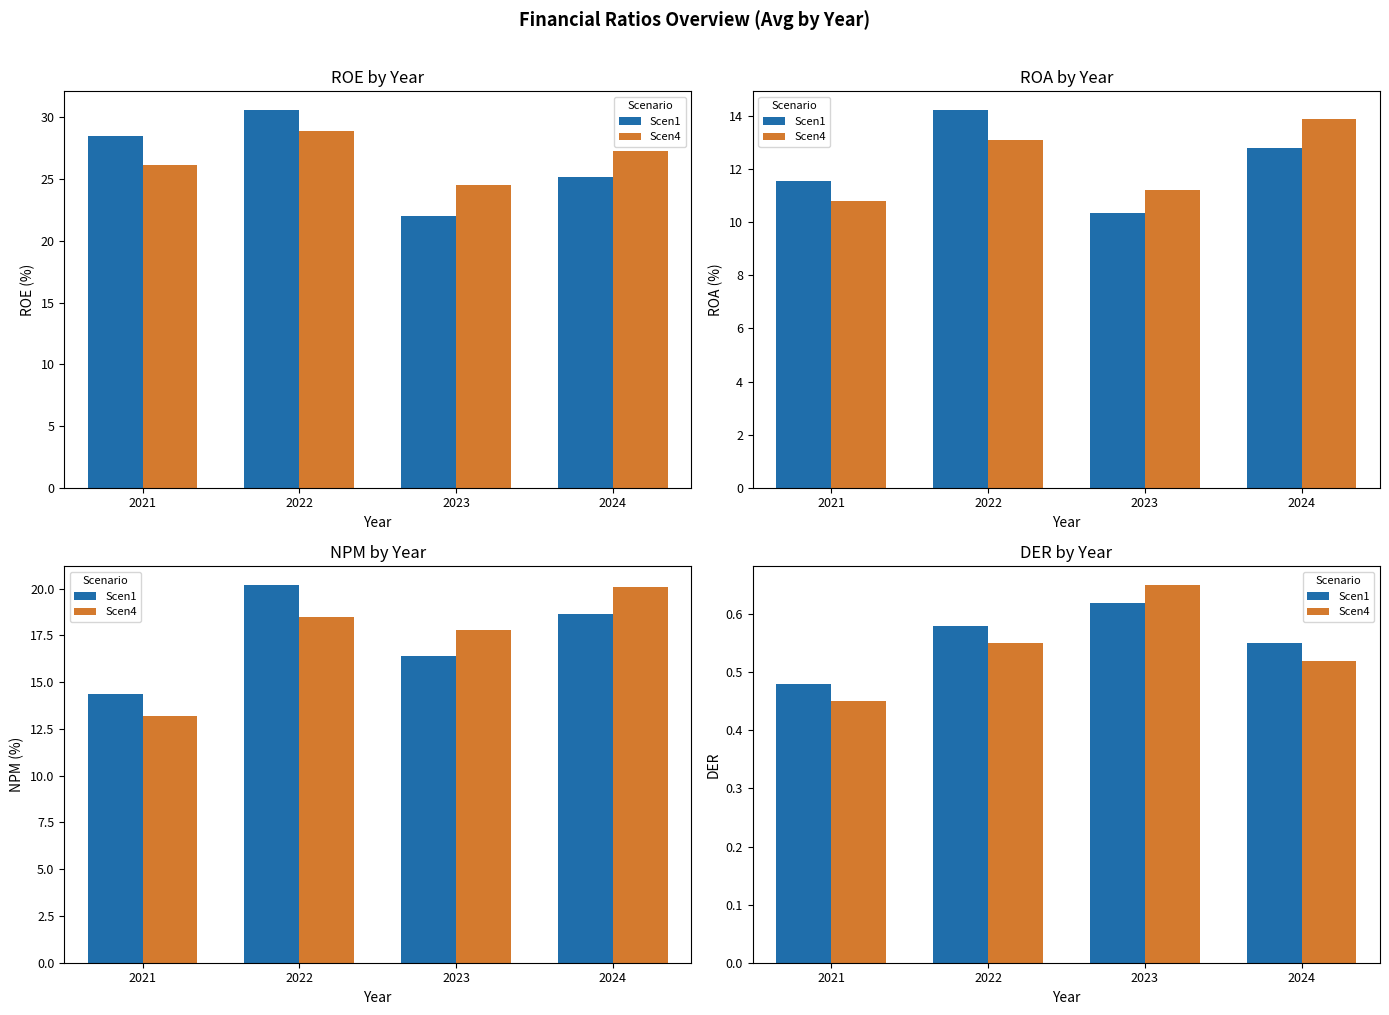

What is the sum of all Scen1 values?

2.2